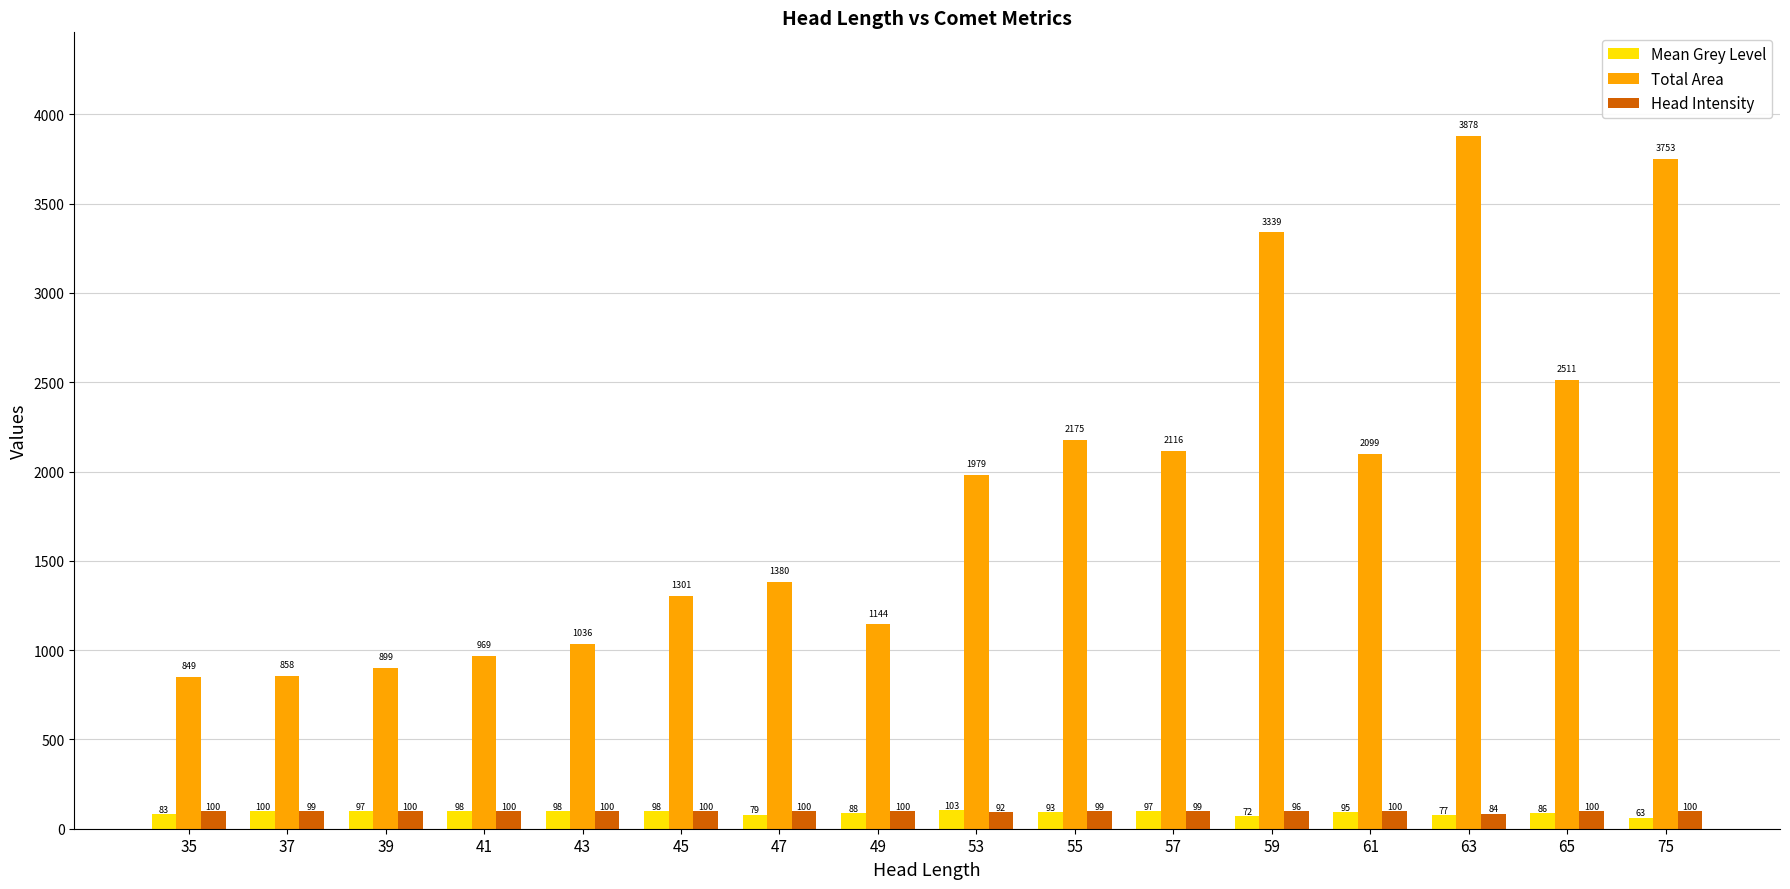

Which category has the lowest value in the Mean Grey Level series?

75